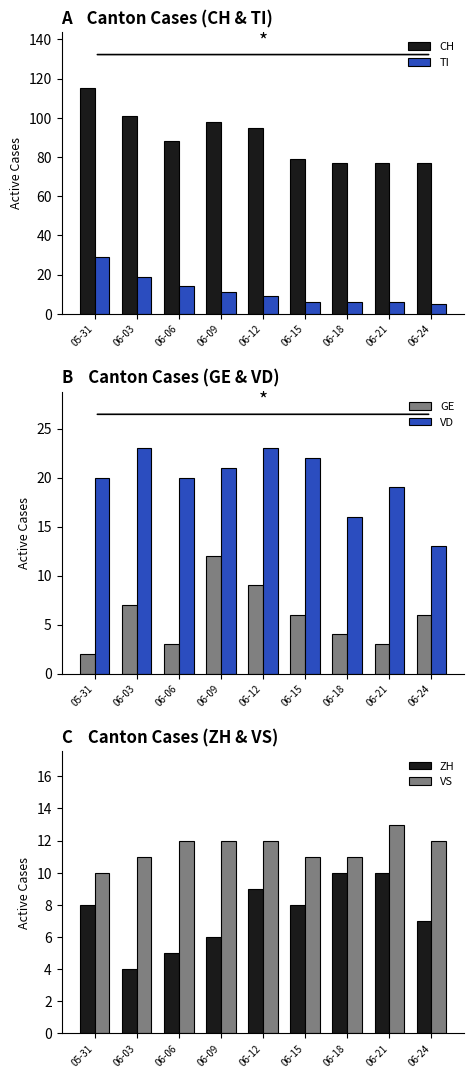

Which series has the largest range (max minus min)?

CH